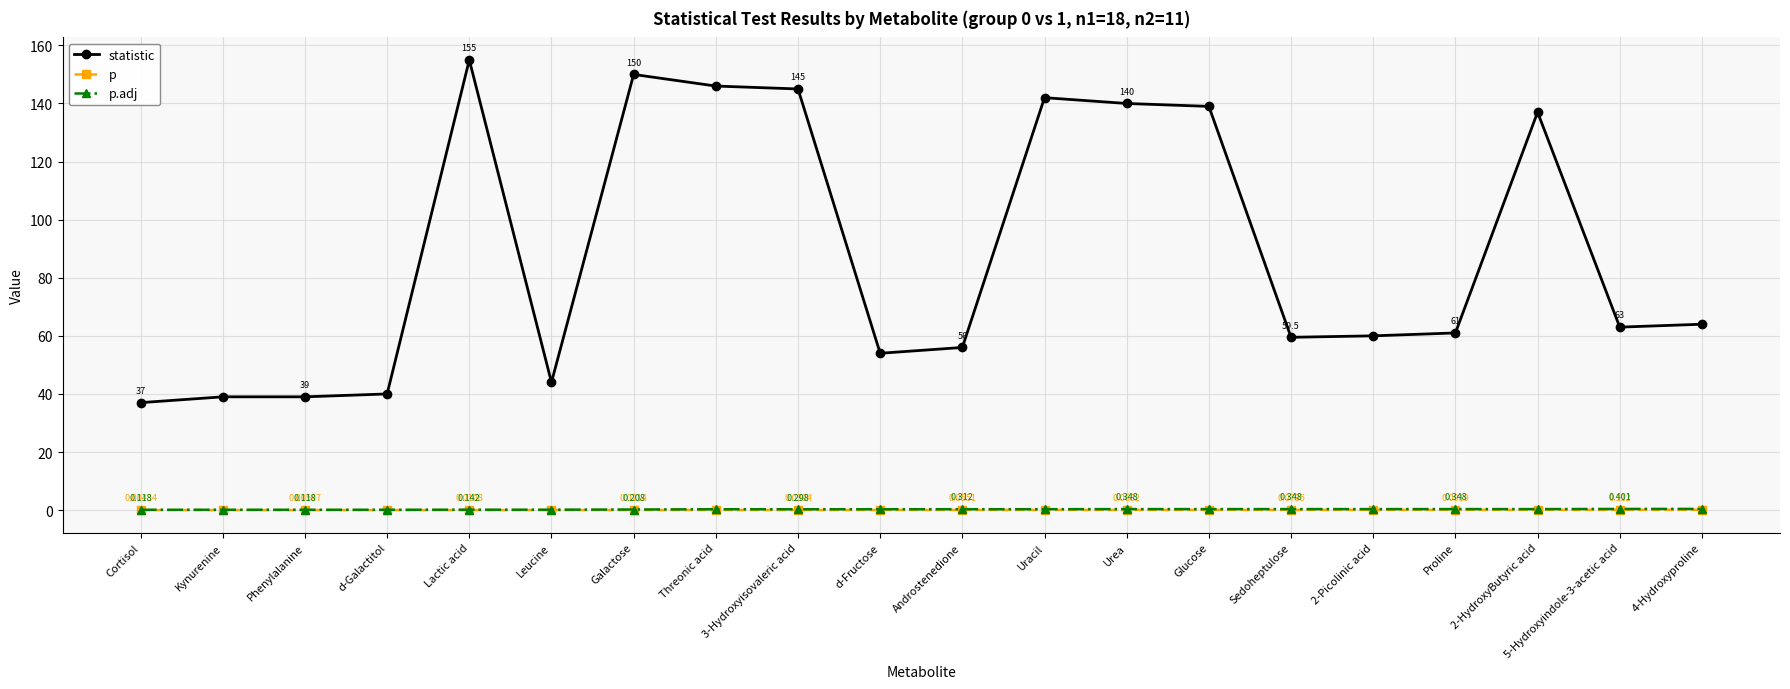

At which category is the sum across all series the highest?

Lactic acid